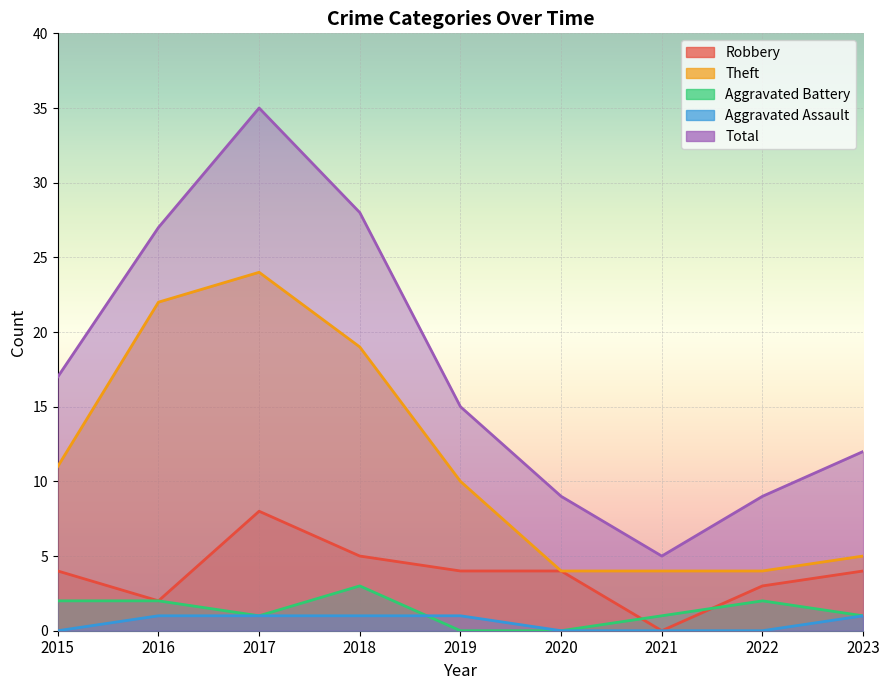

Rank the series by their maximum value, from lowest to highest.

Aggravated Assault, Aggravated Battery, Robbery, Theft, Total